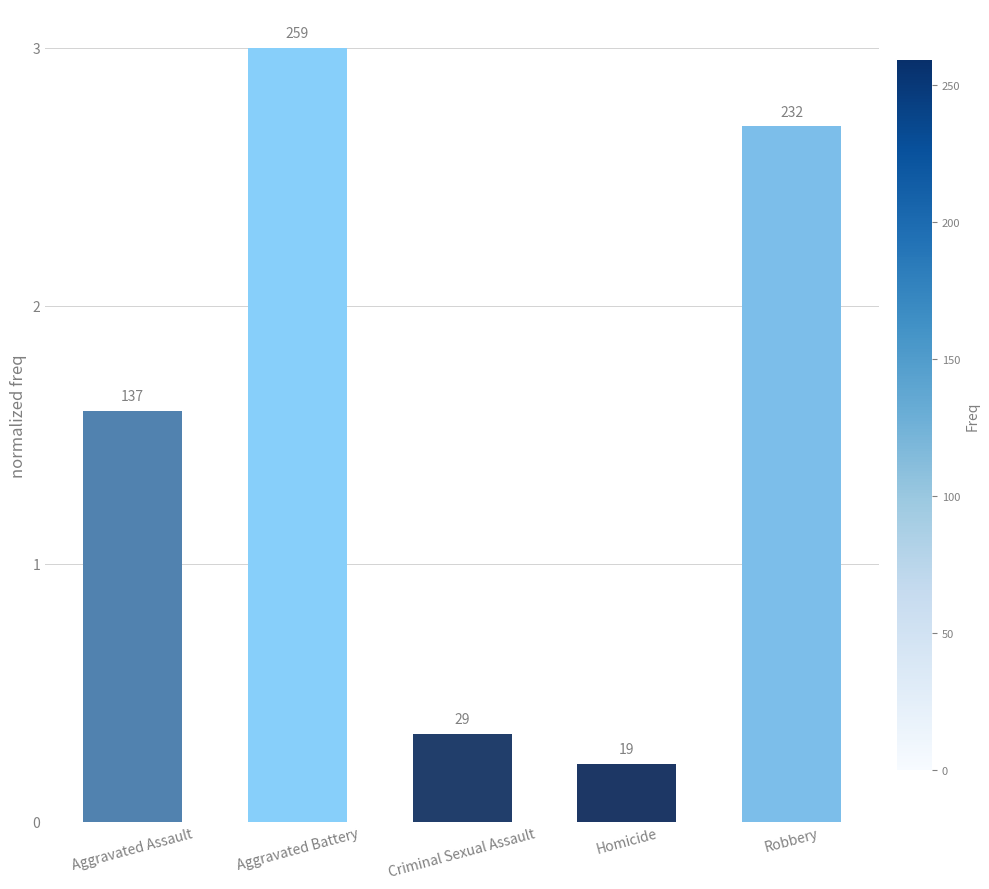

List the labels in order of value, largest first.

Aggravated Battery, Robbery, Aggravated Assault, Criminal Sexual Assault, Homicide